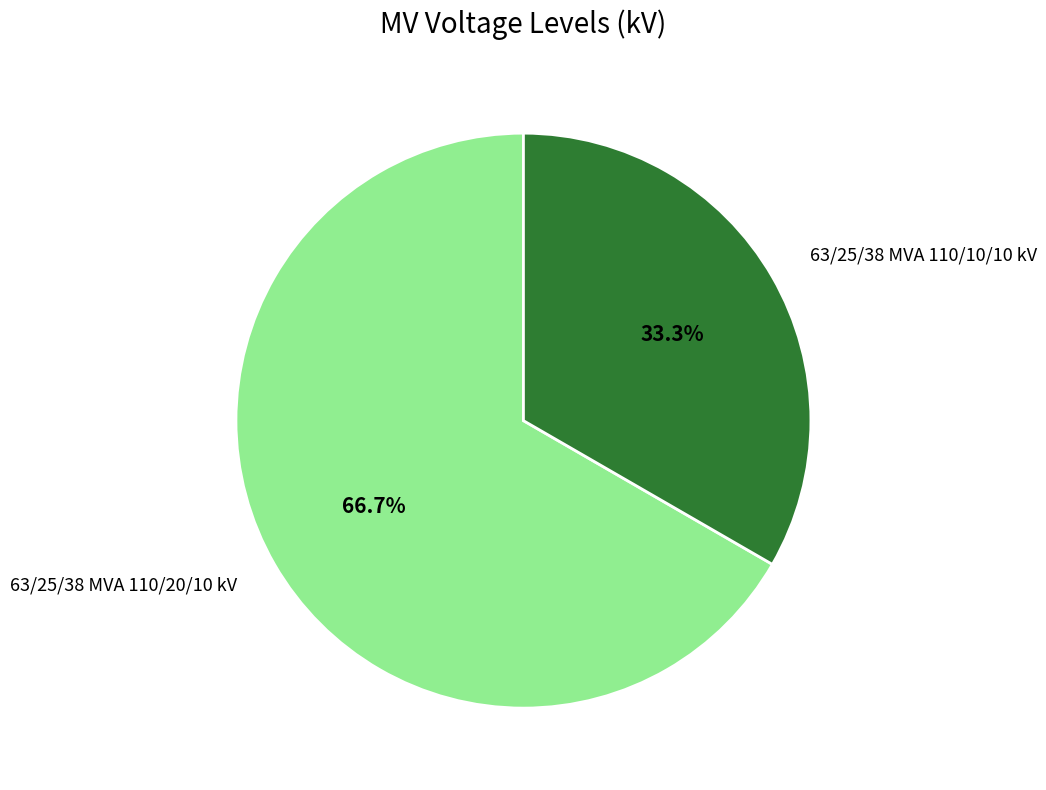

Which slice is the largest?

63/25/38 MVA 110/20/10 kV